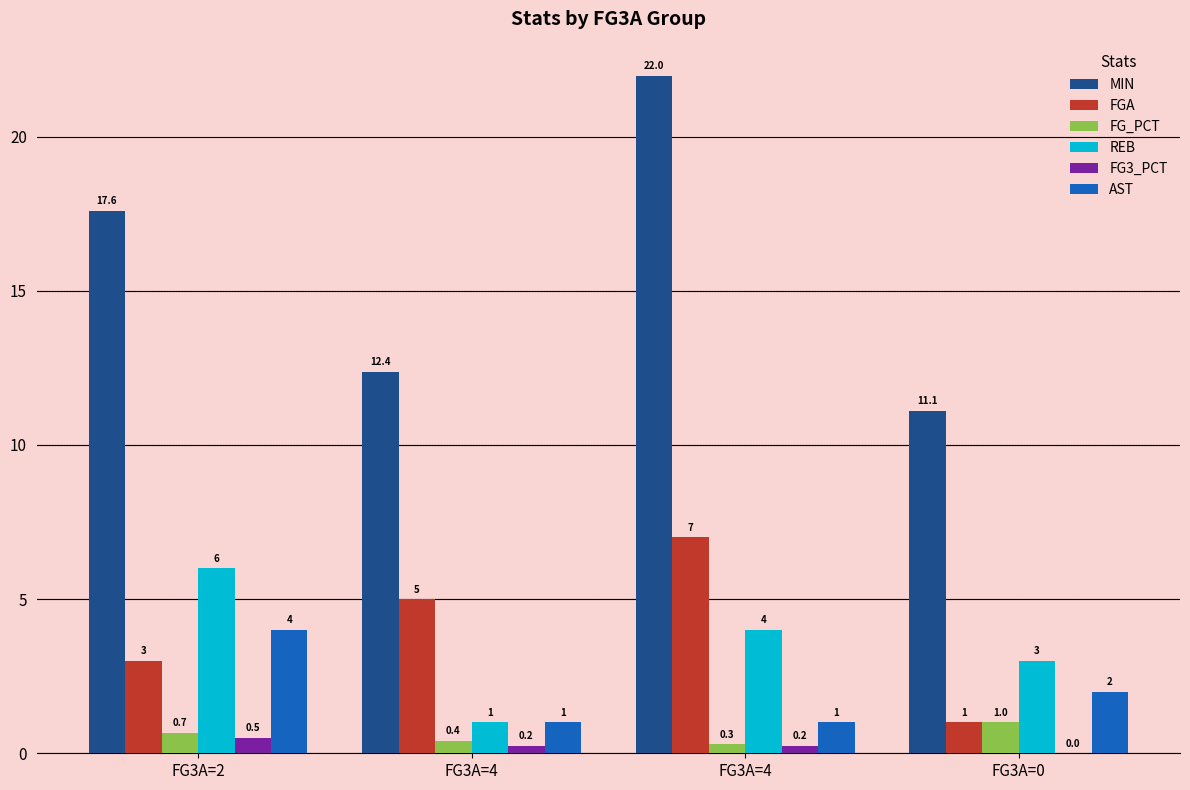

Count the REB values in the range 3 to 6.

3